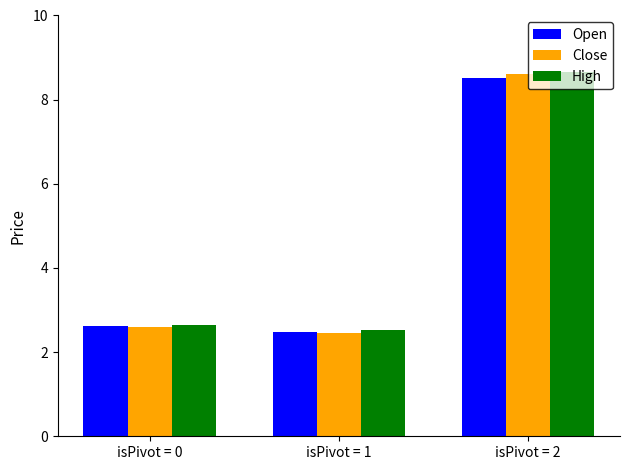

What is the smallest value displayed?

2.5